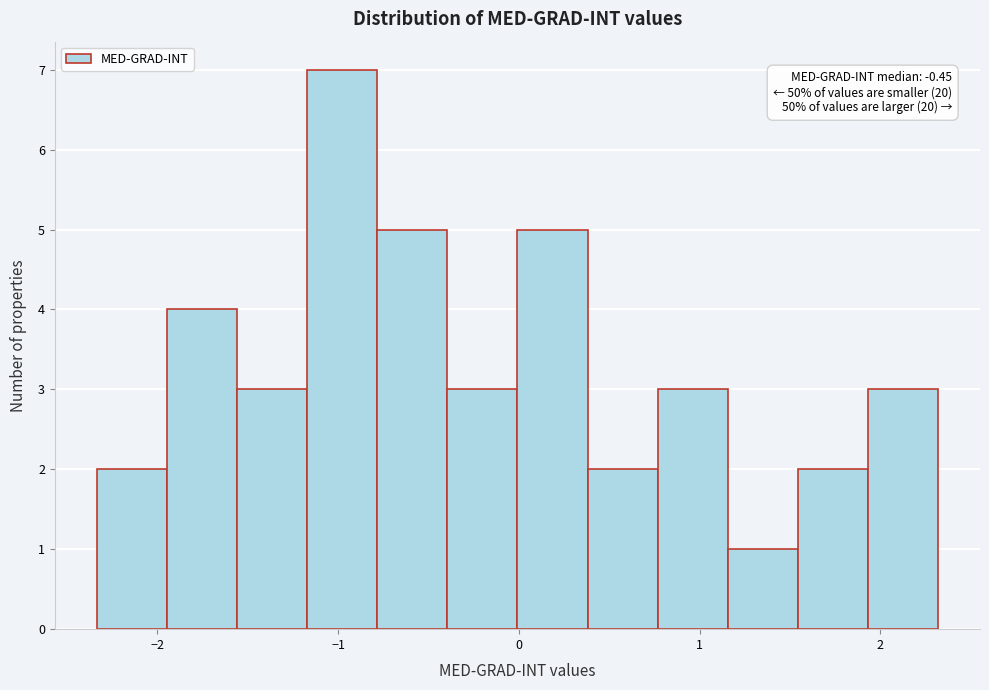

Read against the x-axis, roughly where is the centre of the tallest bar?

-1.0